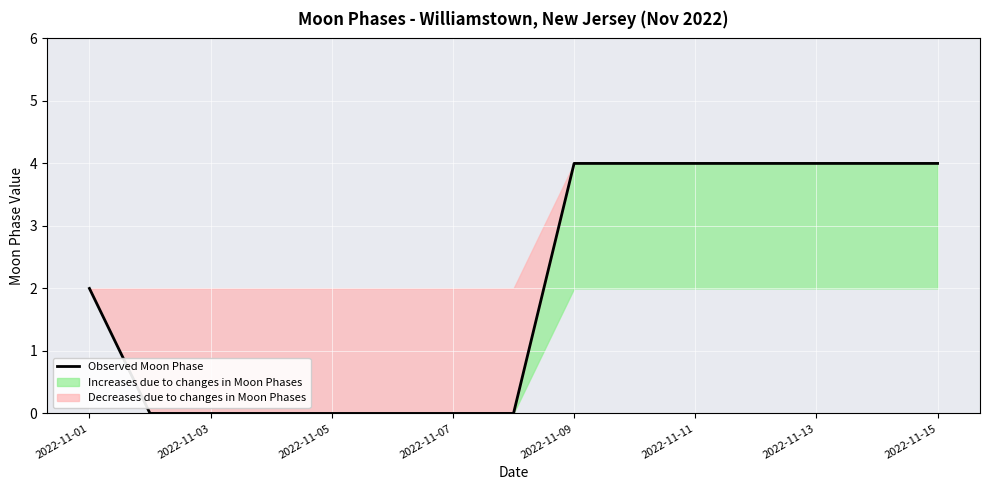

The value of Observed Moon Phase at 2022-11-05 is 0. True or false?

True